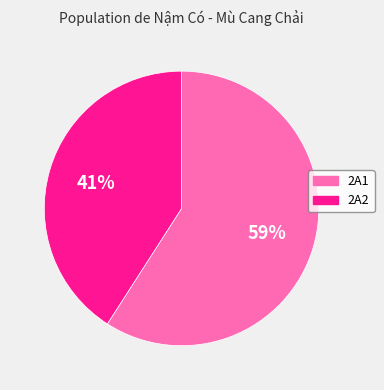

Rank the categories by value from lowest to highest.

2A2, 2A1